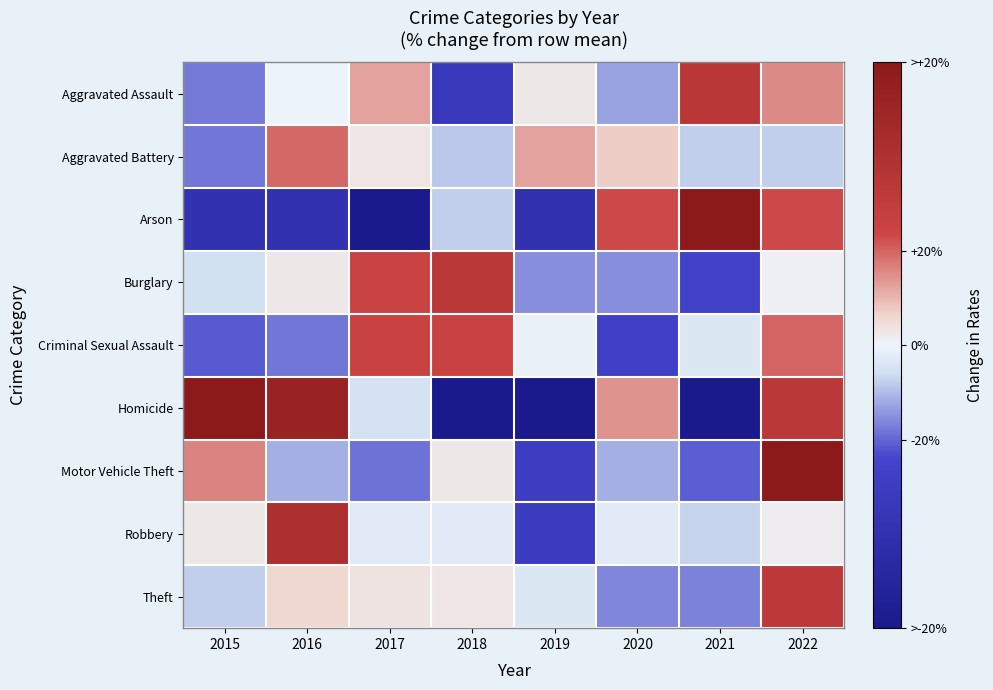

Which has a higher value, 2016 or 2017?

2017